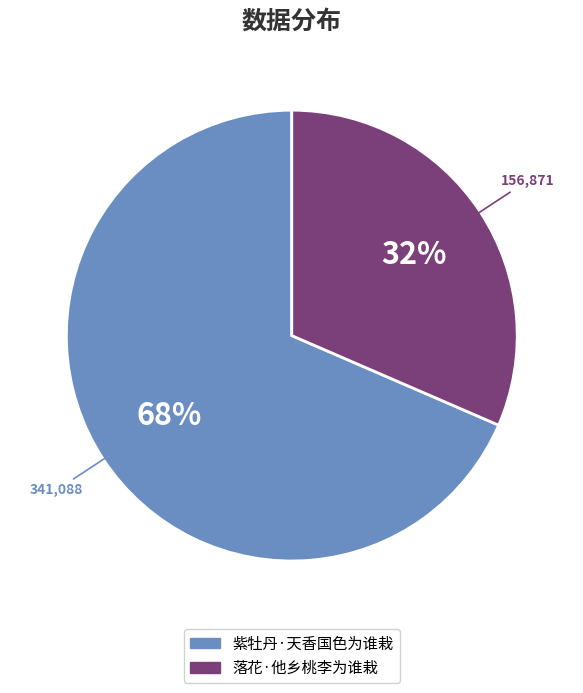

True or false: 落花·他乡桃李为谁栽 accounts for 32% of the total.

True